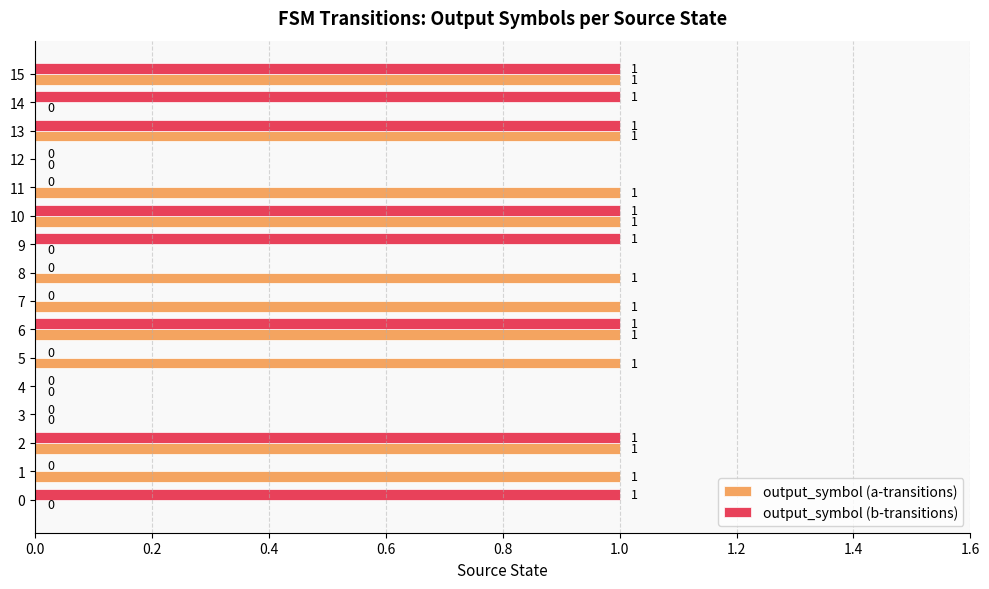

Is it true that output_symbol (a-transitions) equals 1 at 11?

True